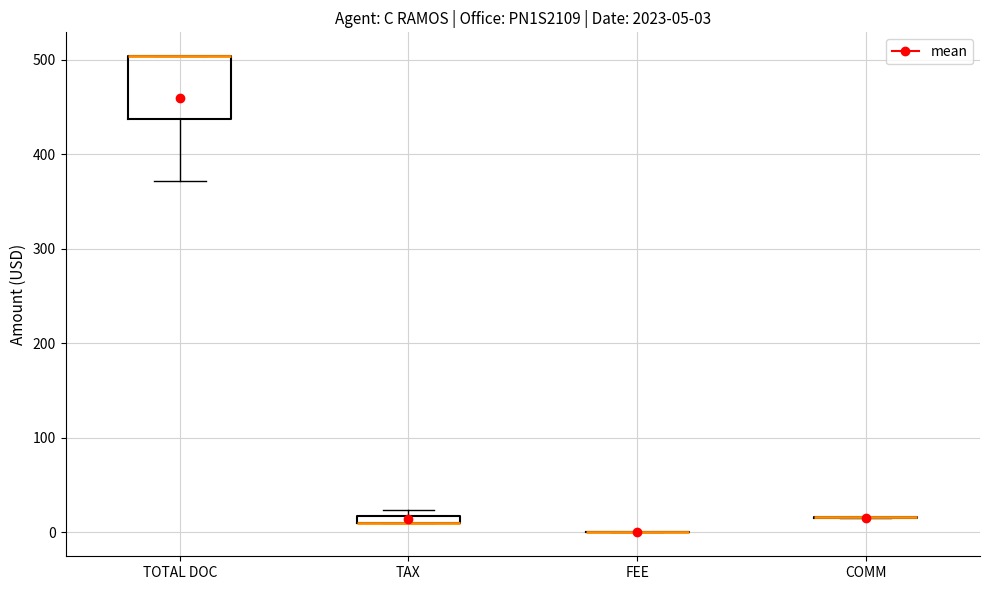

Which box is the tallest, from its lower edge to its upper edge?

TOTAL DOC